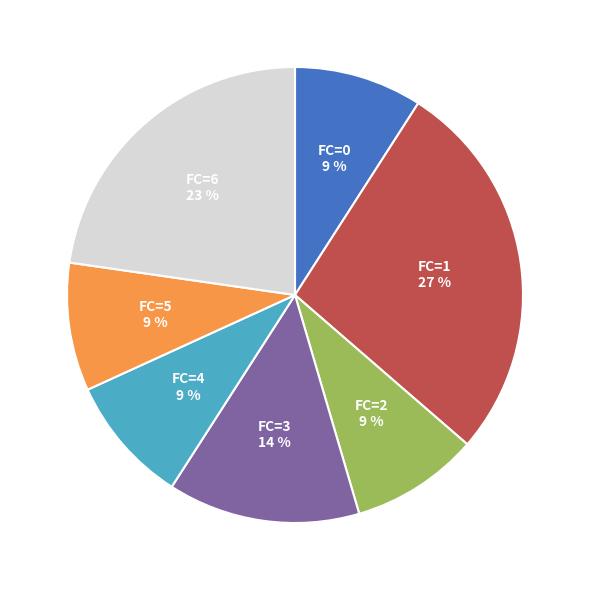

Is it true that FC=1 is 21% of the pie?

False